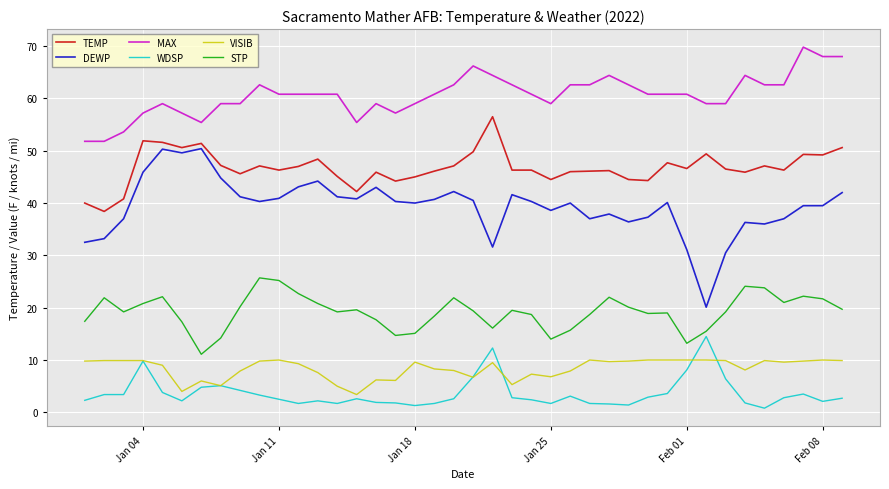

What is the highest value of the TEMP series?

56.5